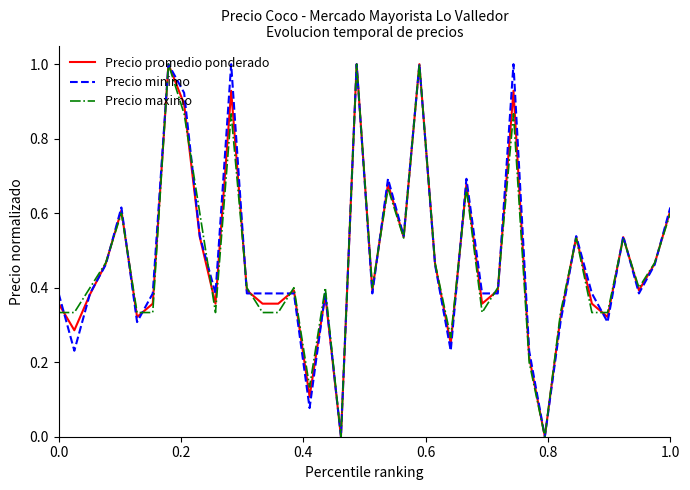

What is the highest value of the Precio maximo series?

1.0